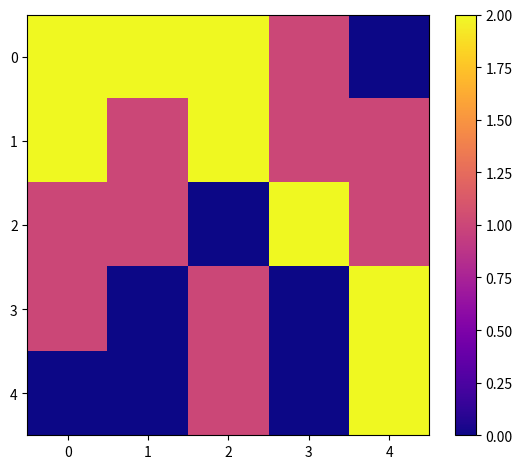

Which category has the lowest value across all series?

4